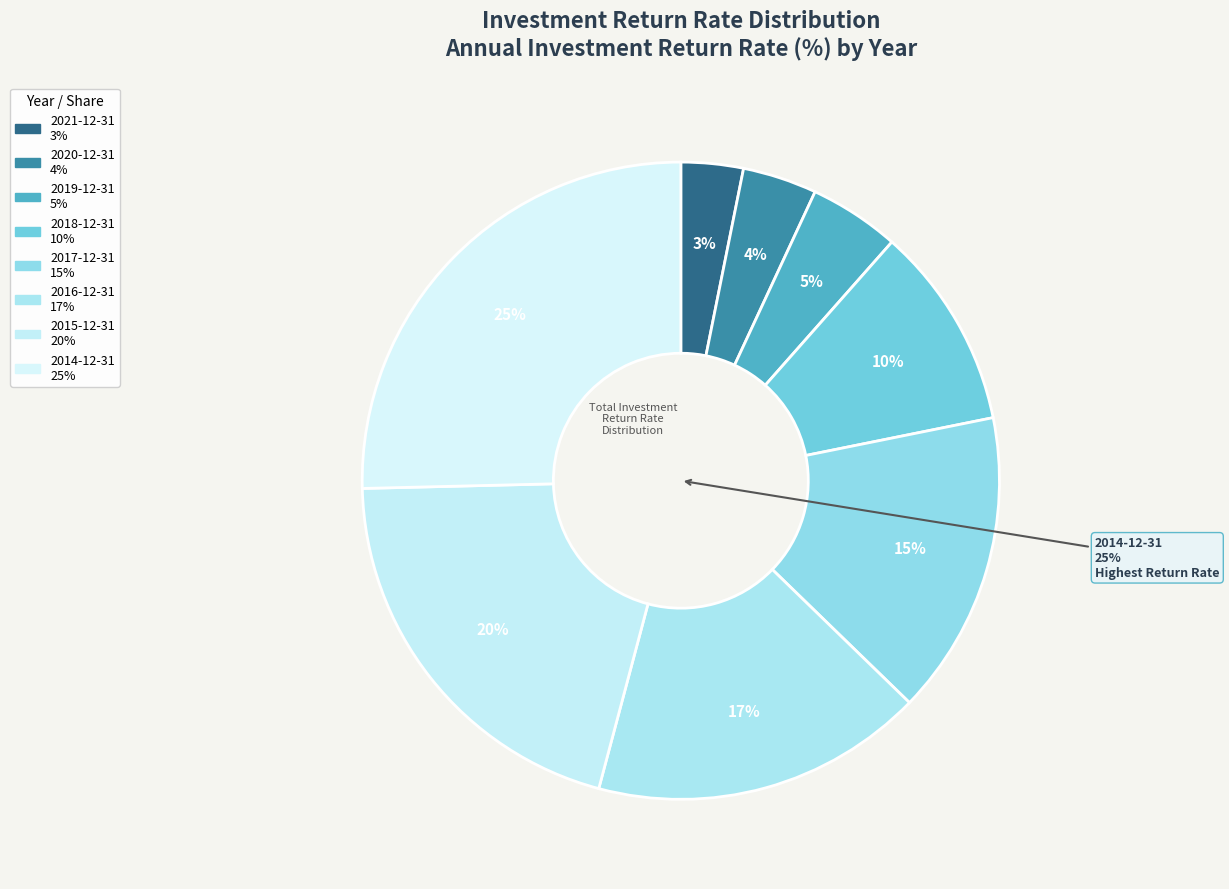

The 2020-12-31 slice represents 4% of the pie. True or false?

True